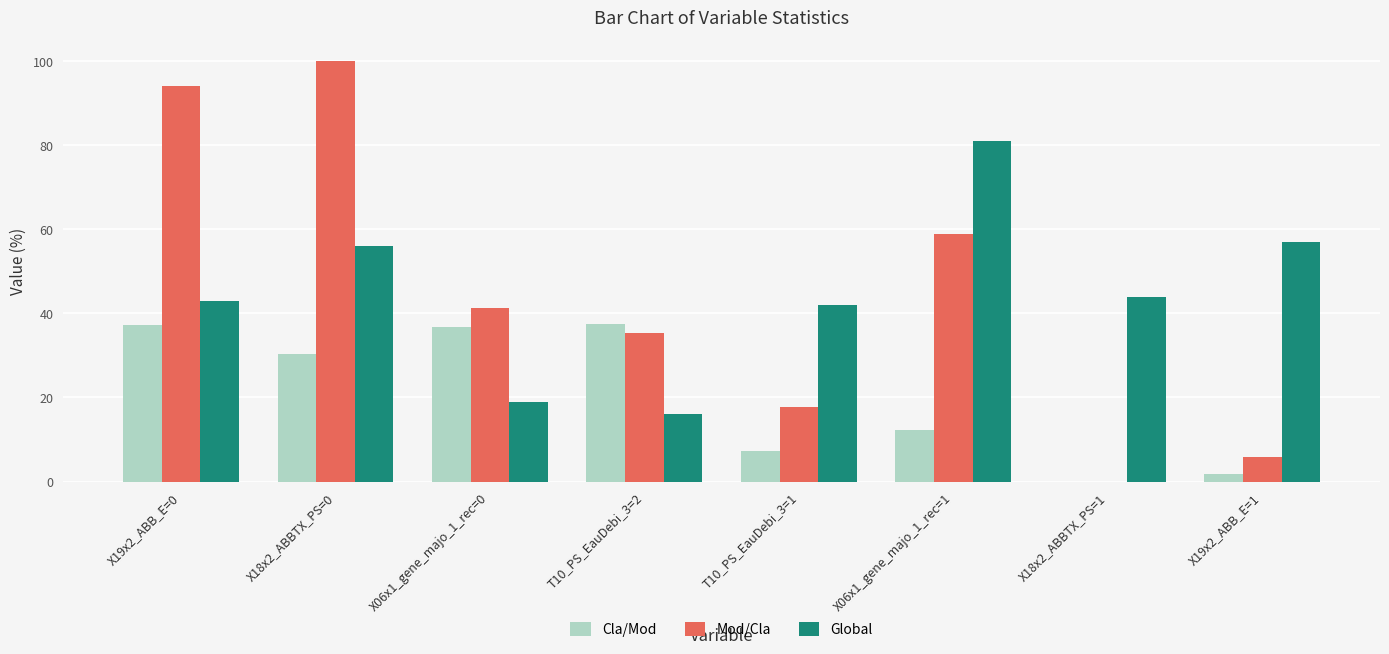

What is the sum of all Global values?

358.0